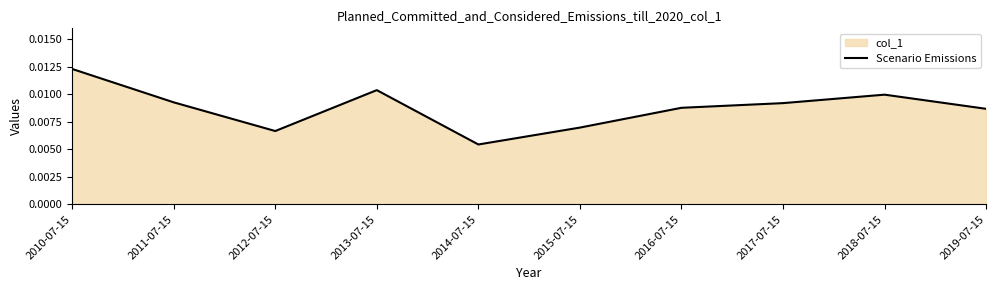

Does the chart display data point markers on the line(s)?

No